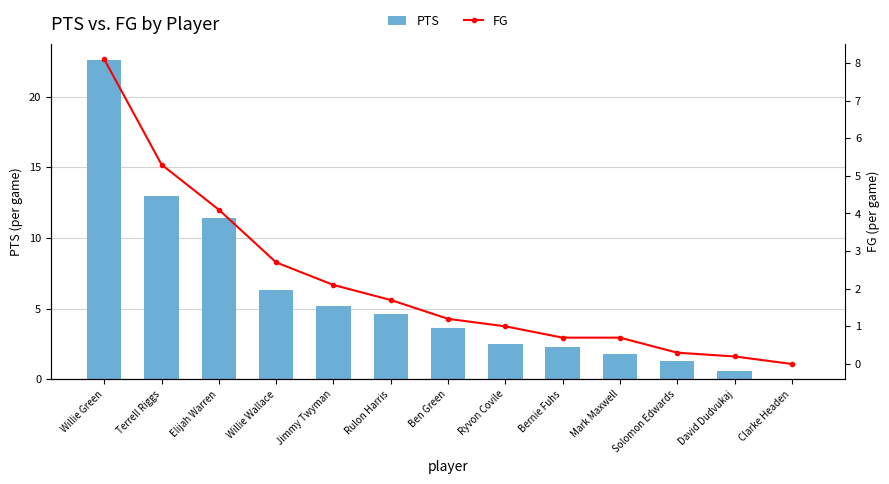

Is it true that PTS equals 2.5 at Ryvon Covile?

True